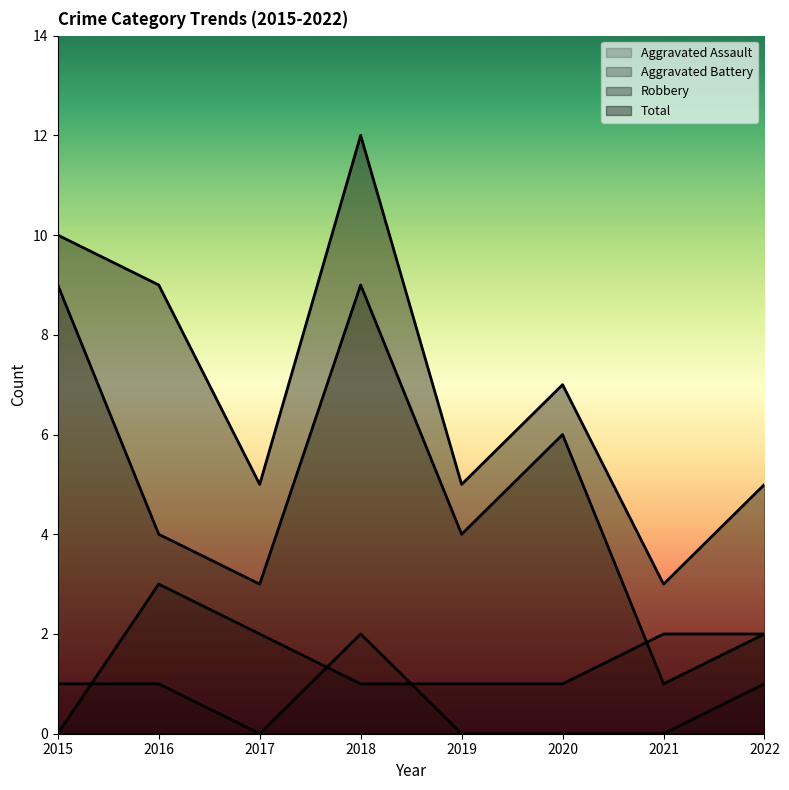

Is the value of Aggravated Assault at 2015 greater than the value of Aggravated Battery at 2022?

No